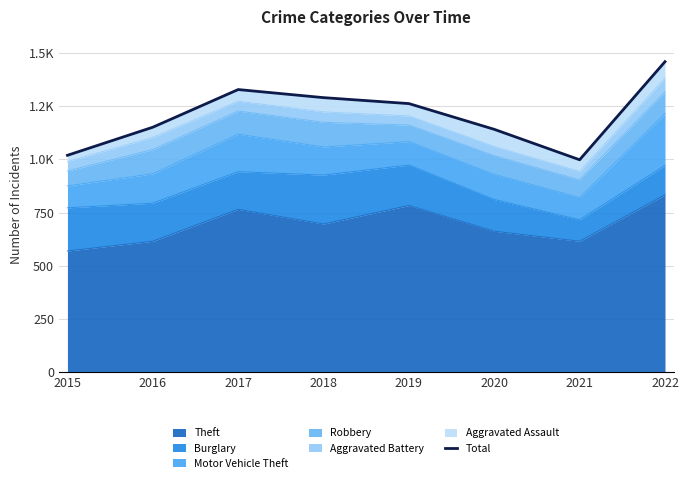

Reading right to left, transcribe all the data shown in this chart.

1459	998	1141	1262	1290	1328	1151	1019